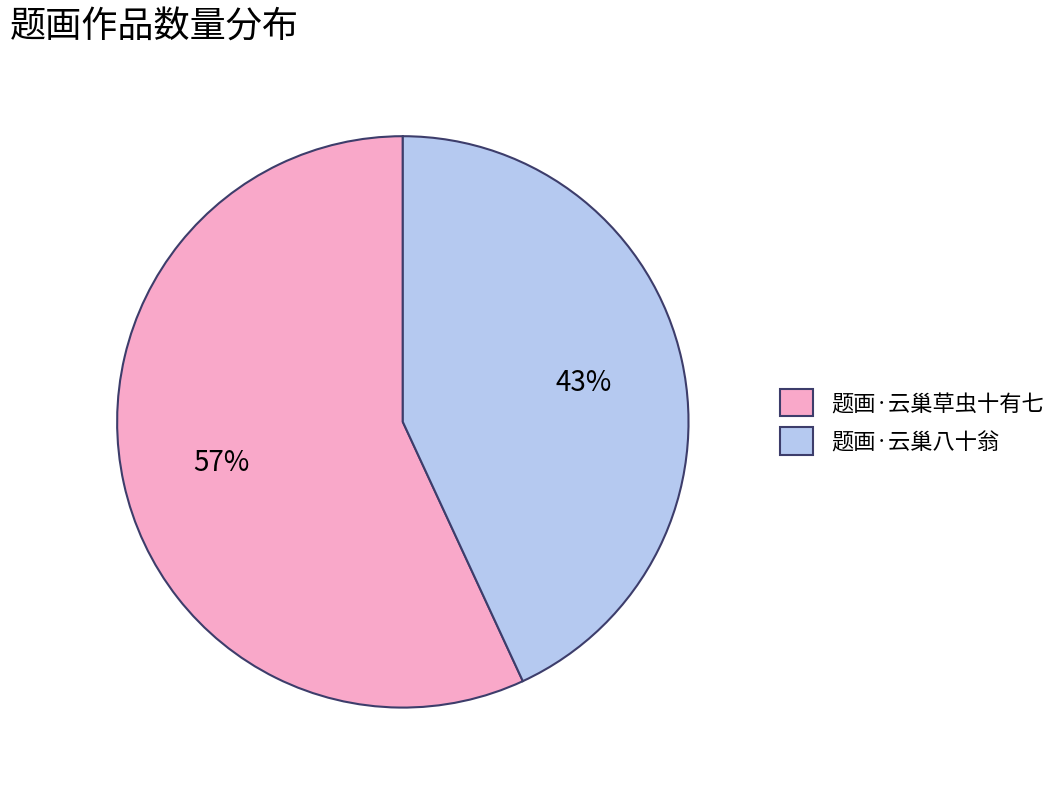

Which category has the biggest portion of the pie?

题画·云巢草虫十有七